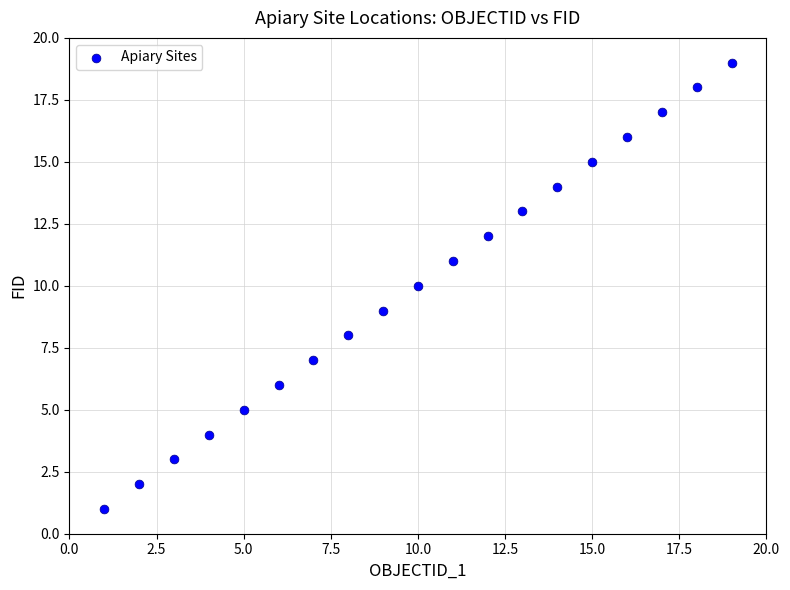

What is the range of X values (max minus min)?

18